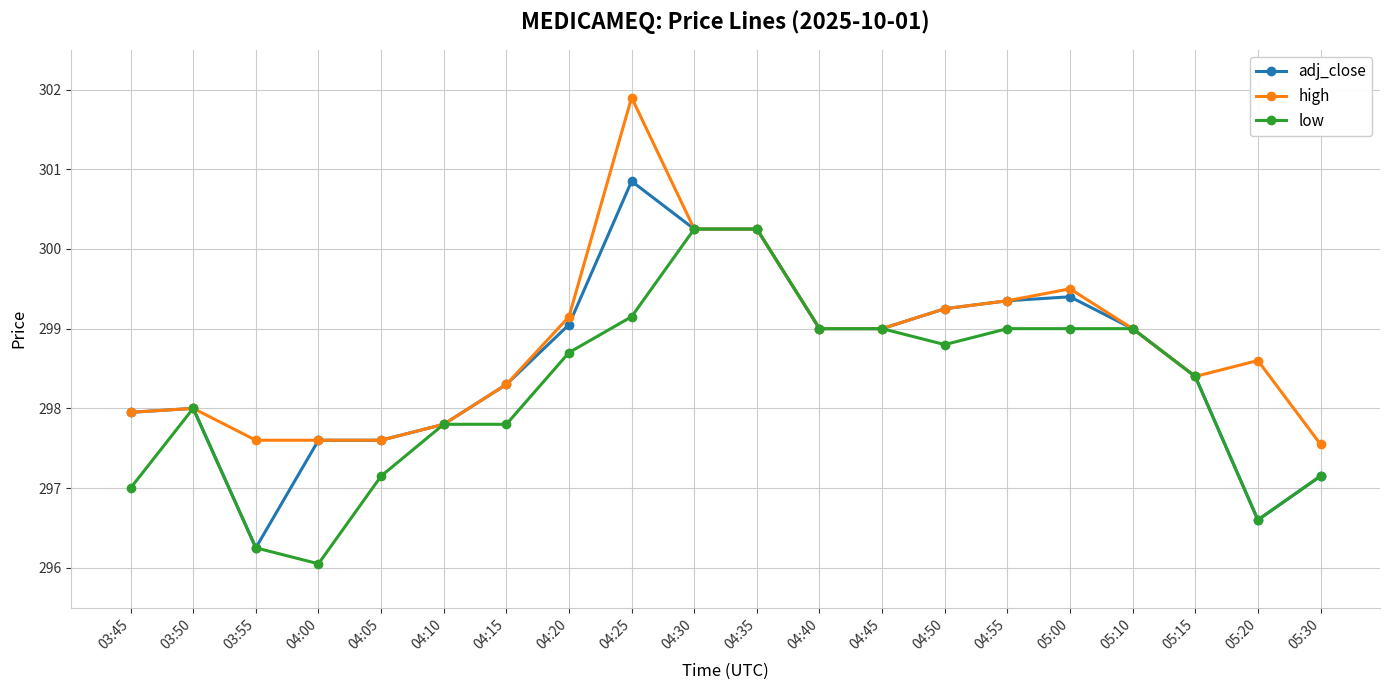

Is it true that low equals 298.4 at 05:15?

True